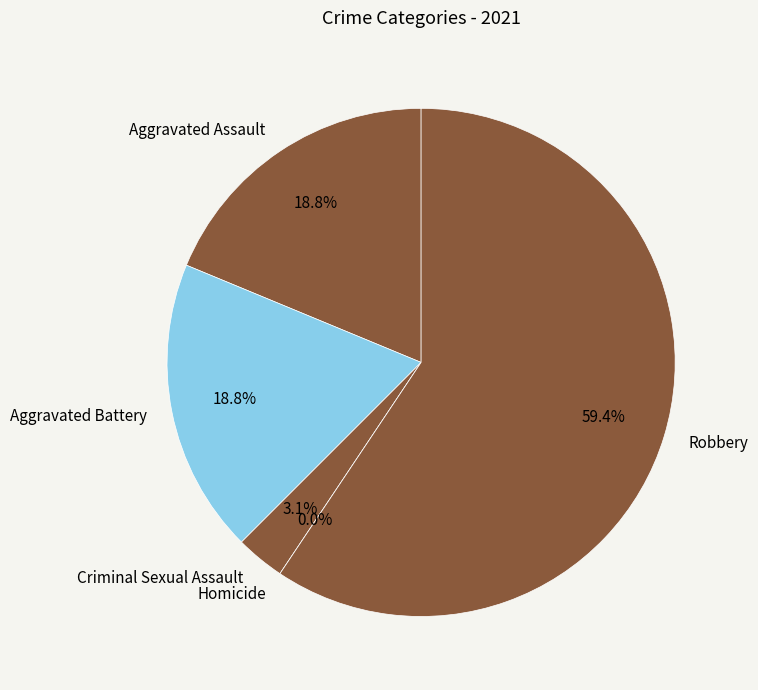

What percentage is the Aggravated Assault slice, to the nearest percent?

19%